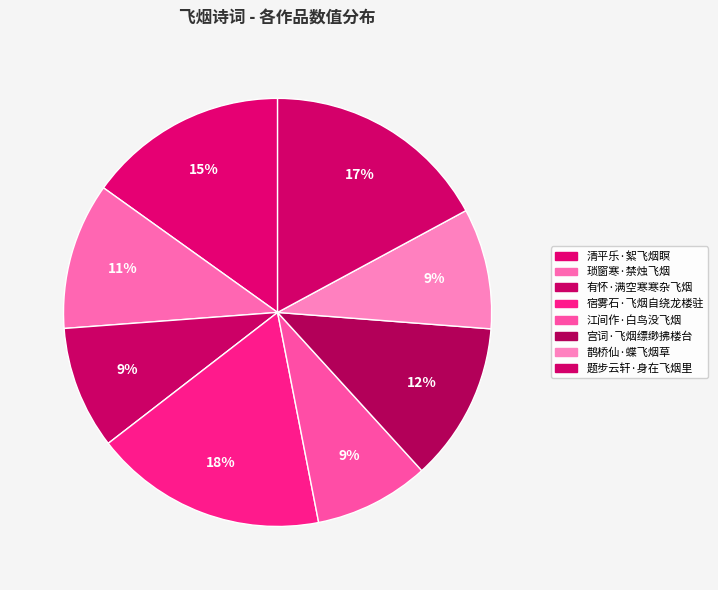

What percentage is the 鹊桥仙·蝶飞烟草 slice, to the nearest percent?

9%